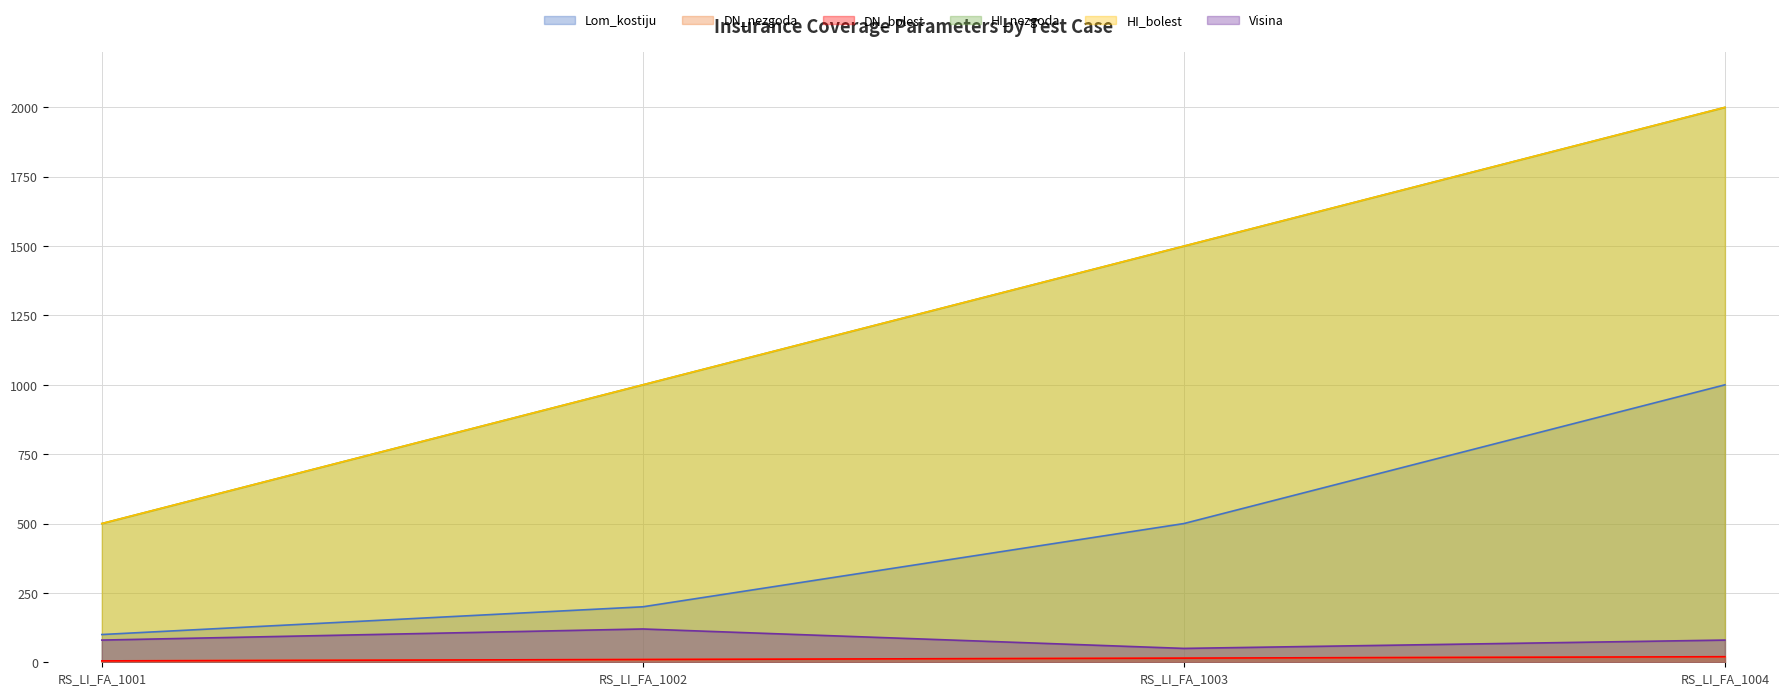

What is the minimum value shown in the chart?

5